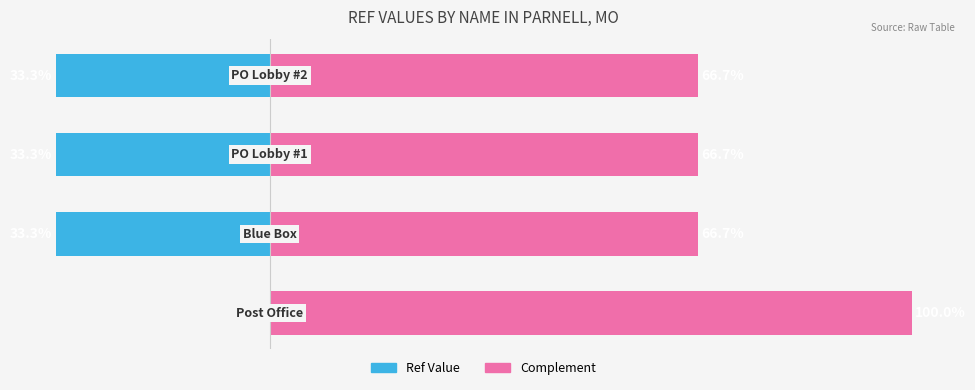

What is the average value of the Ref Value series?

-25.0